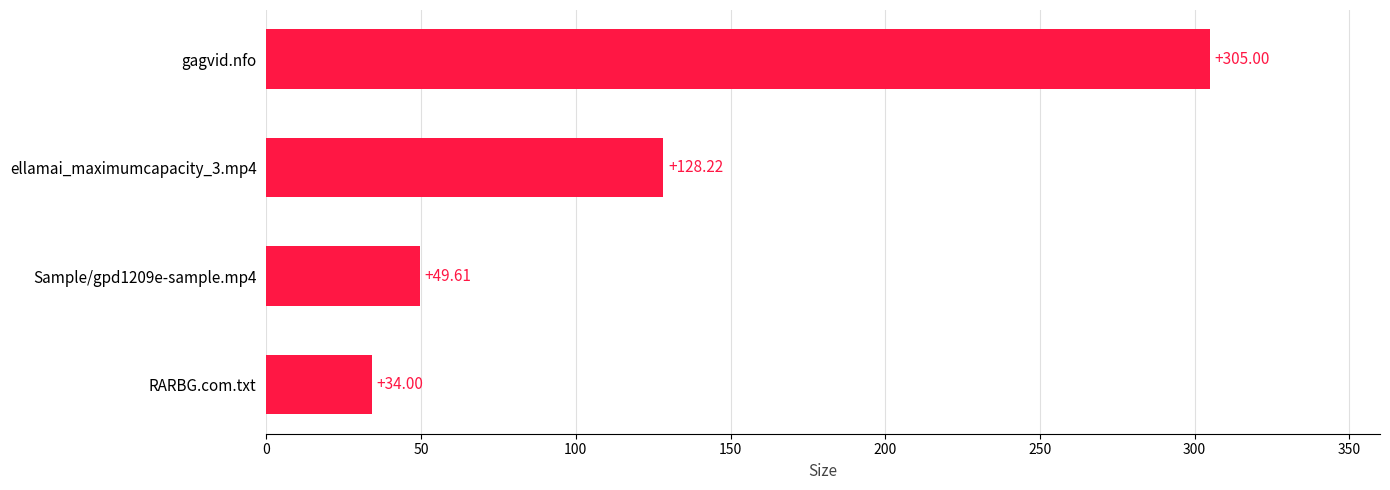

Which label corresponds to the largest value in the chart?

gagvid.nfo